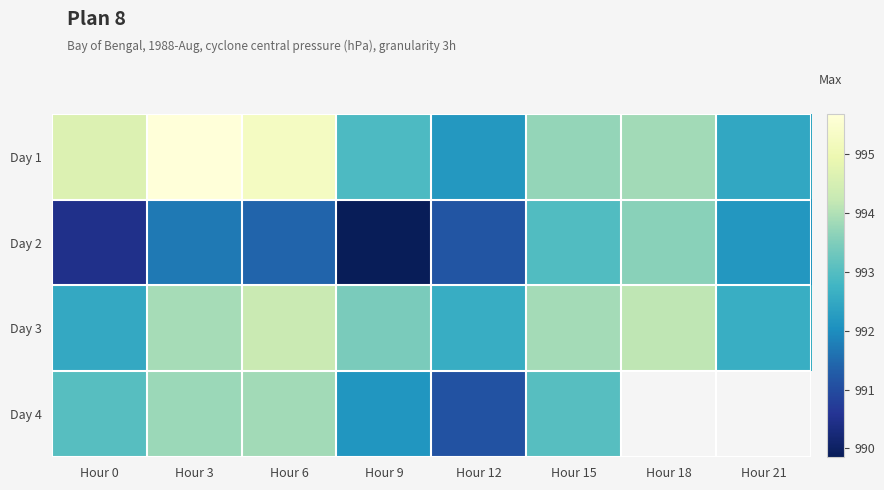

Rank the categories by Day 3 value from highest to lowest.

Hour 6, Hour 18, Hour 3, Hour 15, Hour 9, Hour 21, Hour 12, Hour 0